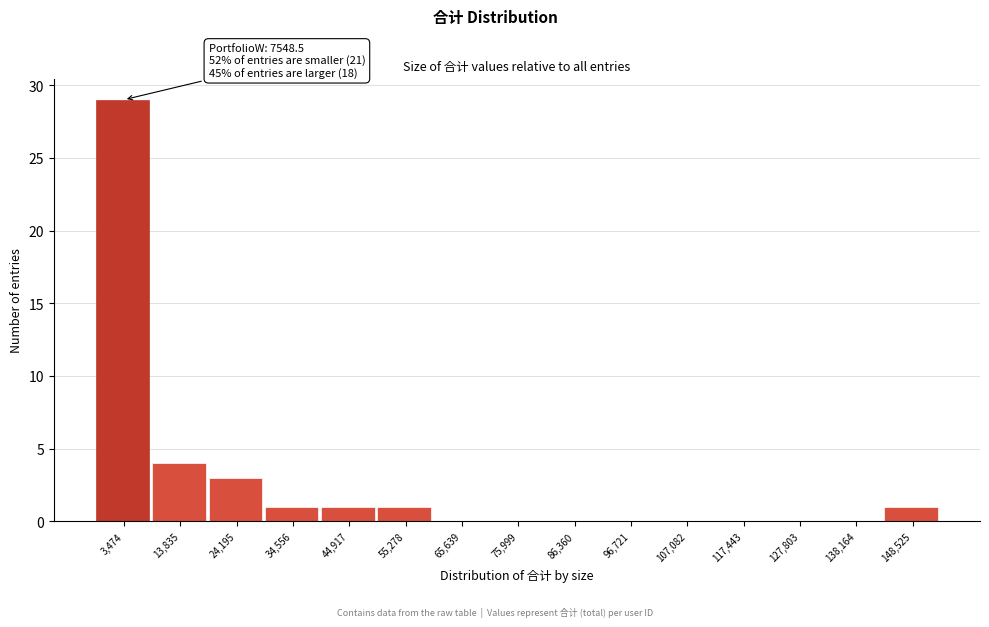

Reading left to right, extract all data points from this chart.

3,474=29	13,835=4	24,195=3	34,556=1	44,917=1	55,278=1	65,639=0	75,999=0	86,360=0	96,721=0	107,082=0	117,443=0	127,803=0	138,164=0	148,525=1